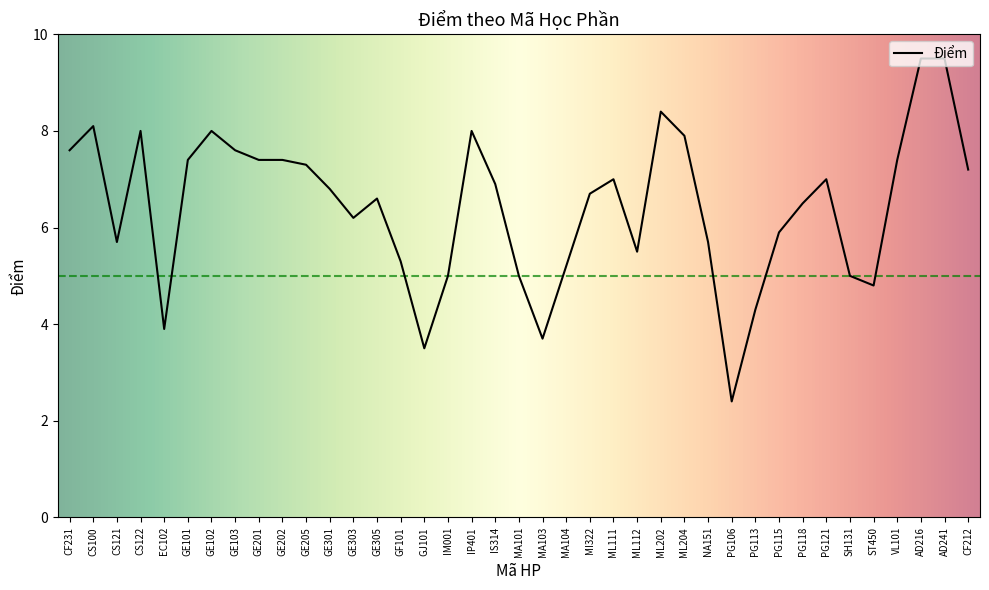

What is the sum of the values at GJ101 and SH131?

8.5